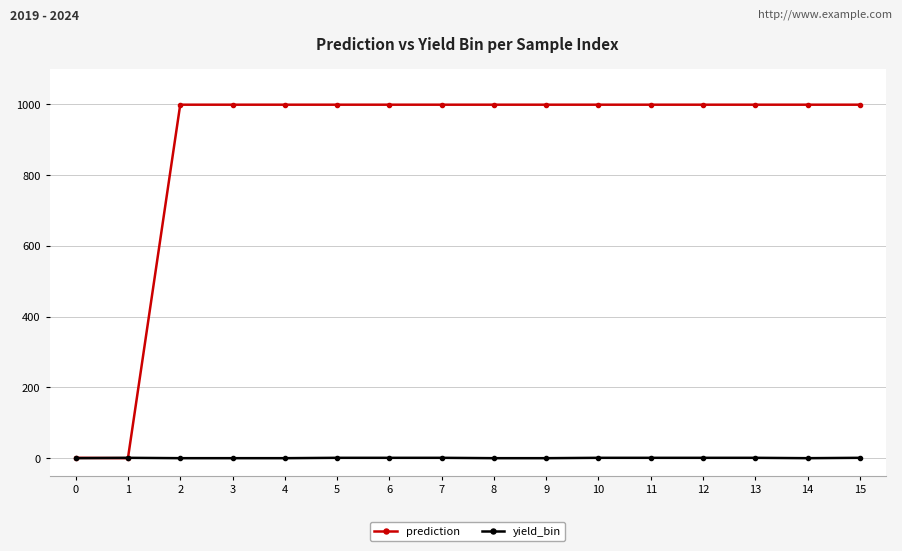

Rank the series by their average value, from lowest to highest.

yield_bin, prediction